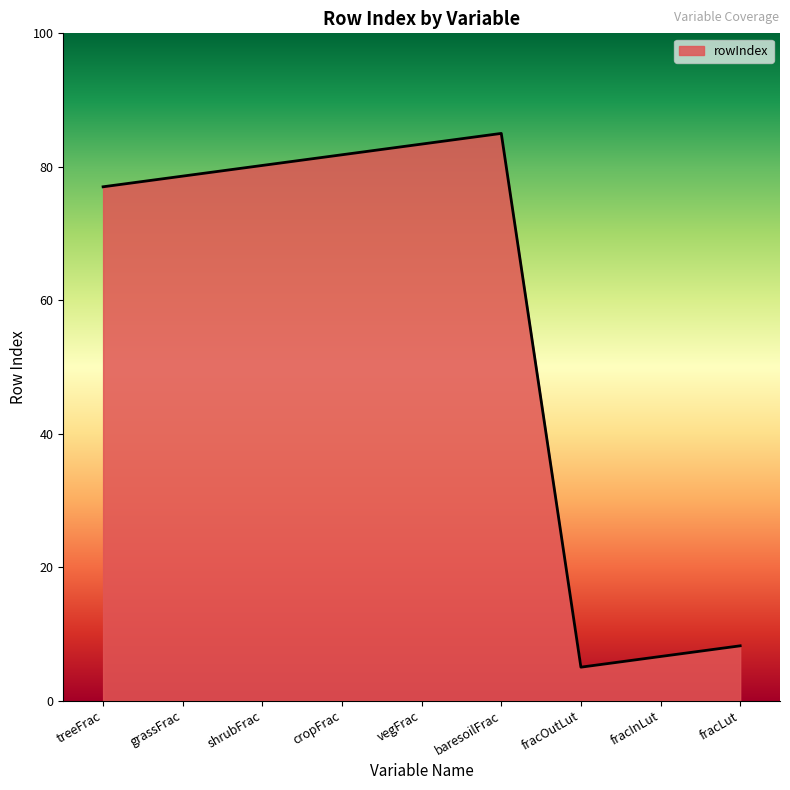

What is the greatest value displayed?

85.0